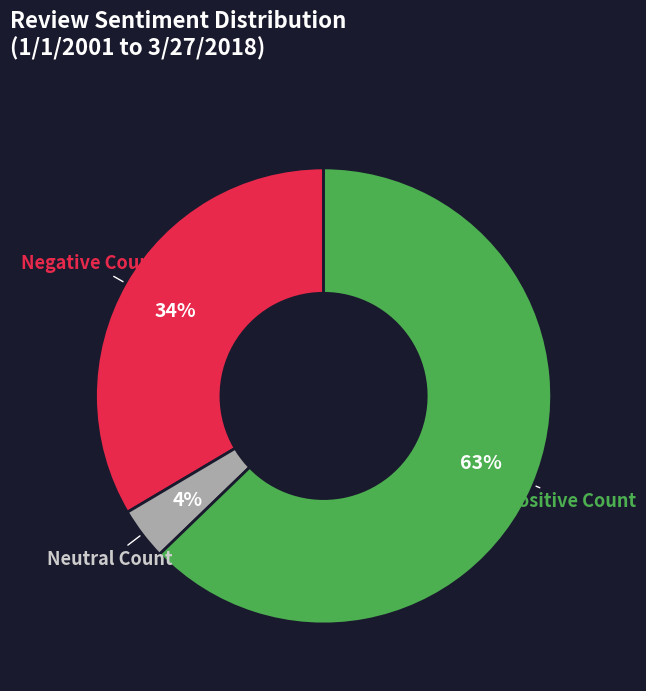

To the nearest percent, what is the average slice percentage?

33%